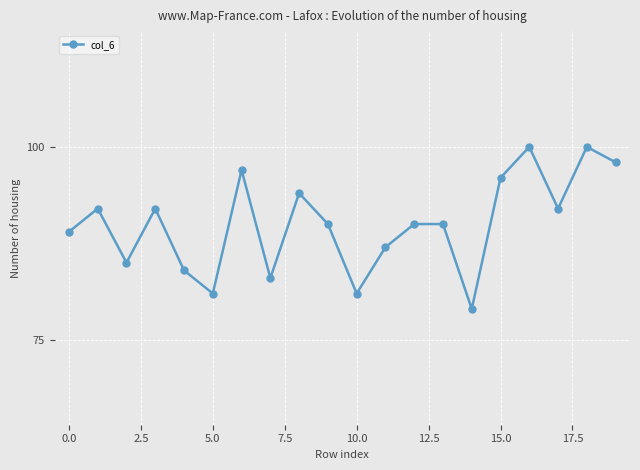

How many points are lower than both their immediate neighbors (excluding endpoints)?

6